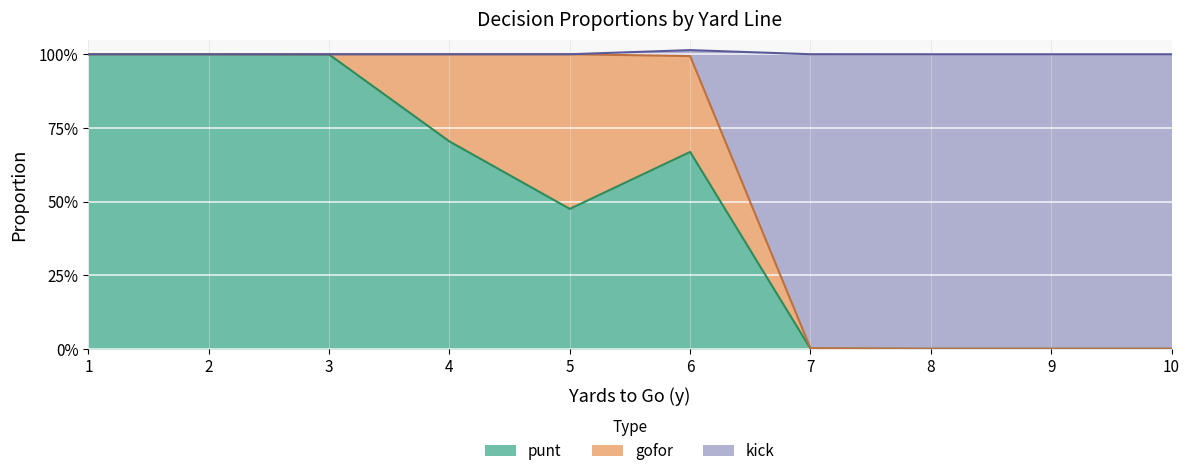

What is the value of the punt point at the 5th from the left?

0.5